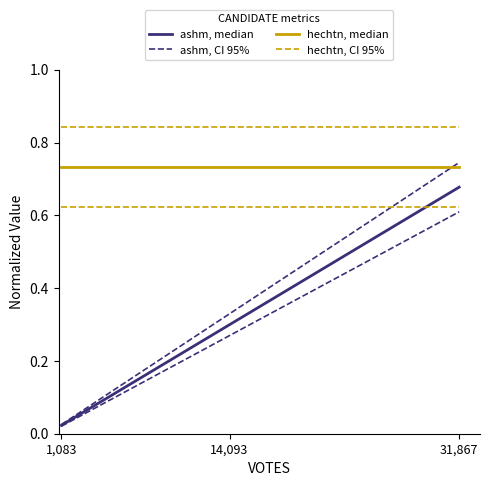

Is the value of ashm, median at 14,093 greater than the value of hechtn, CI 95% at 14,093?

No